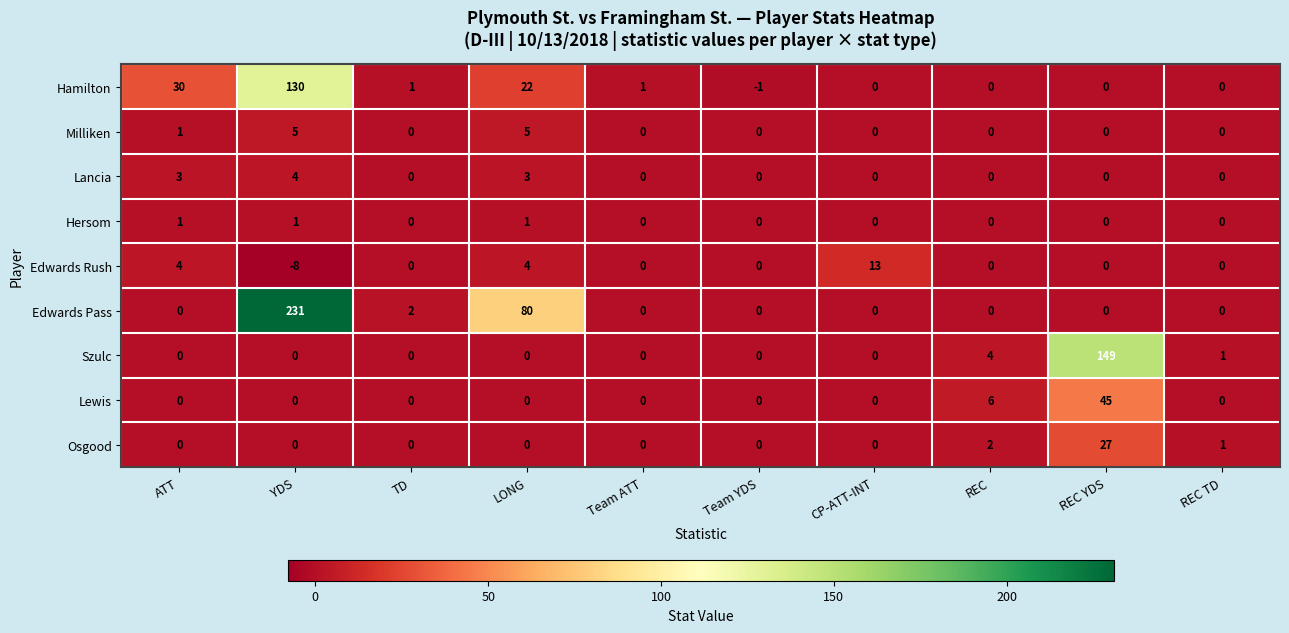

Count the number of categories in the chart.

10